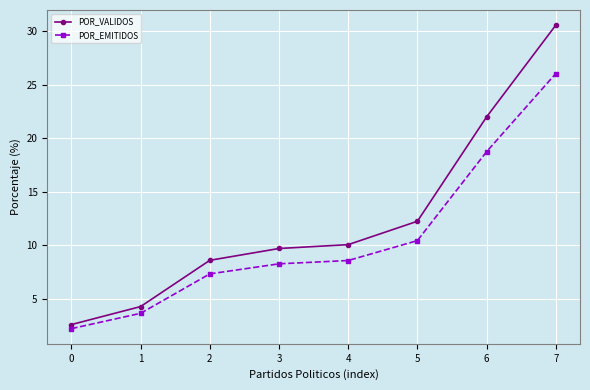

What is the maximum value for POR_EMITIDOS?

26.1